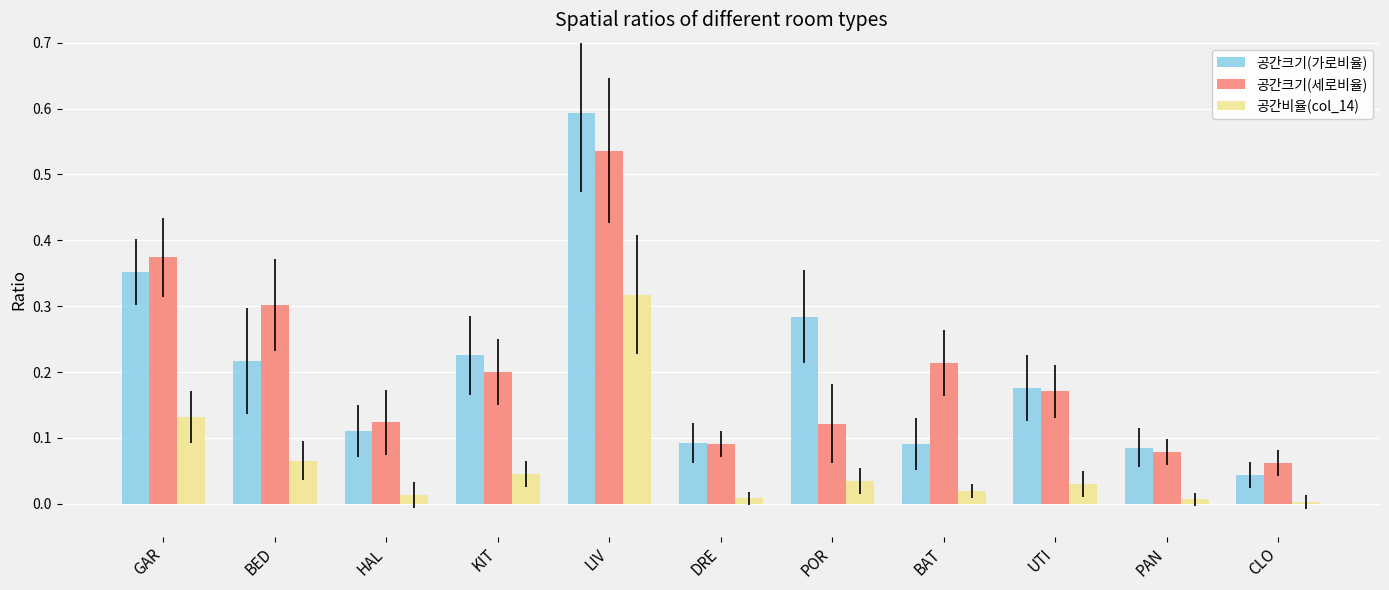

How many groups of bars are there?

11